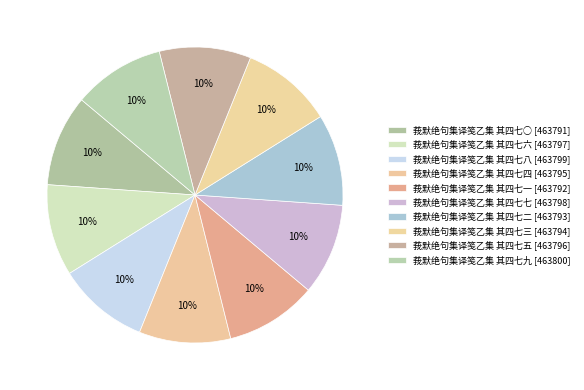

True or false: 莪默绝句集译笺乙集 其四七六 accounts for 1% of the total.

False